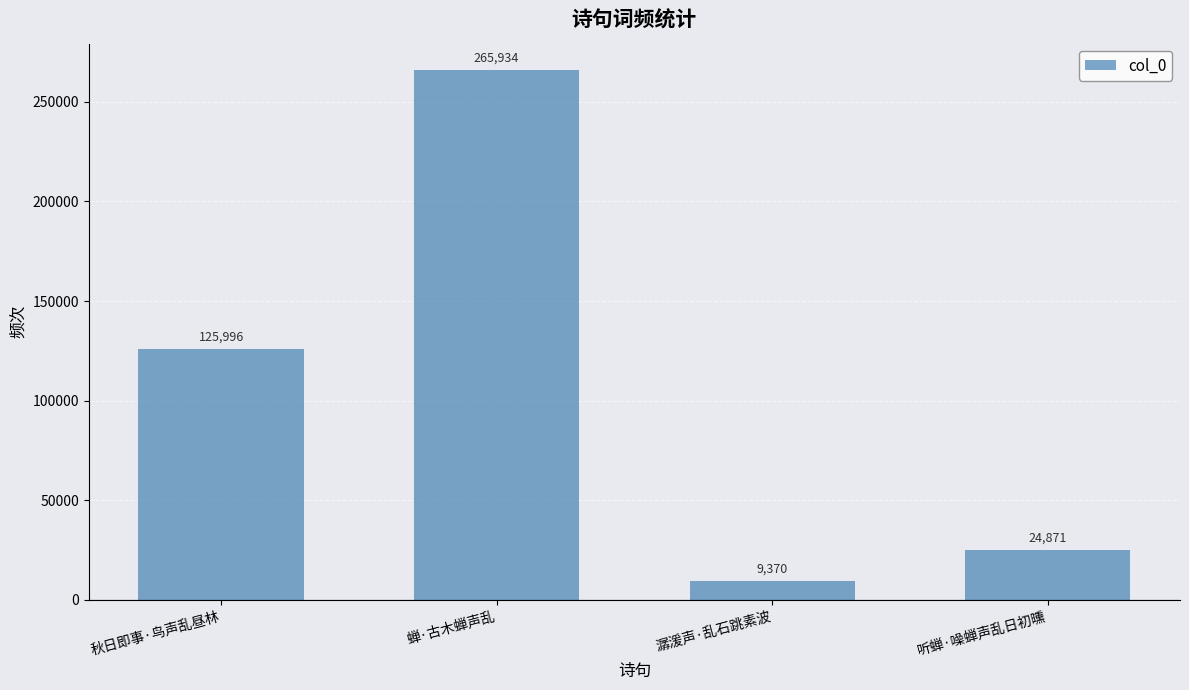

Reading left to right, extract all data points from this chart.

秋日即事·鸟声乱昼林=125996	蝉·古木蝉声乱=265934	潺湲声·乱石跳素波=9370	听蝉·噪蝉声乱日初曛=24871